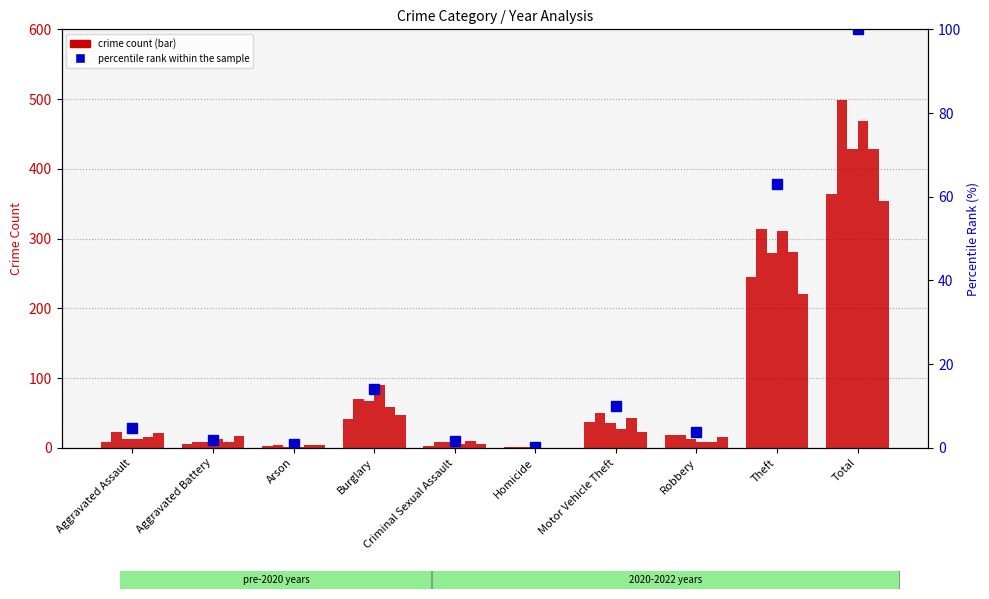

What is the greatest value displayed?

100.0